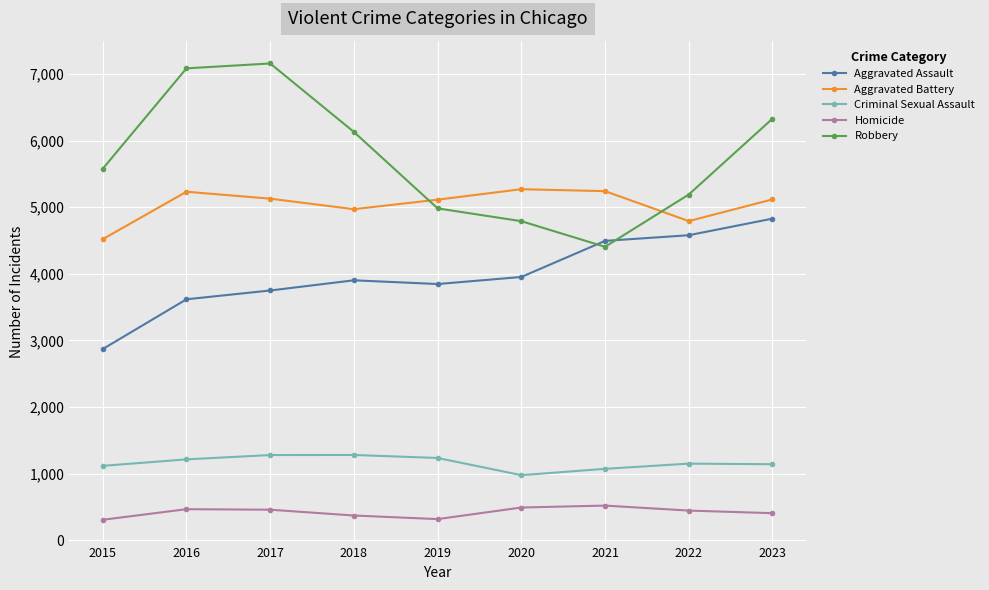

How many series are shown in this chart?

5